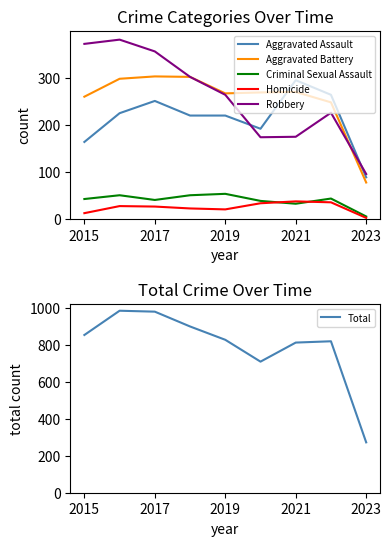

What is the difference between the second highest and second lowest values in the Total series?

270